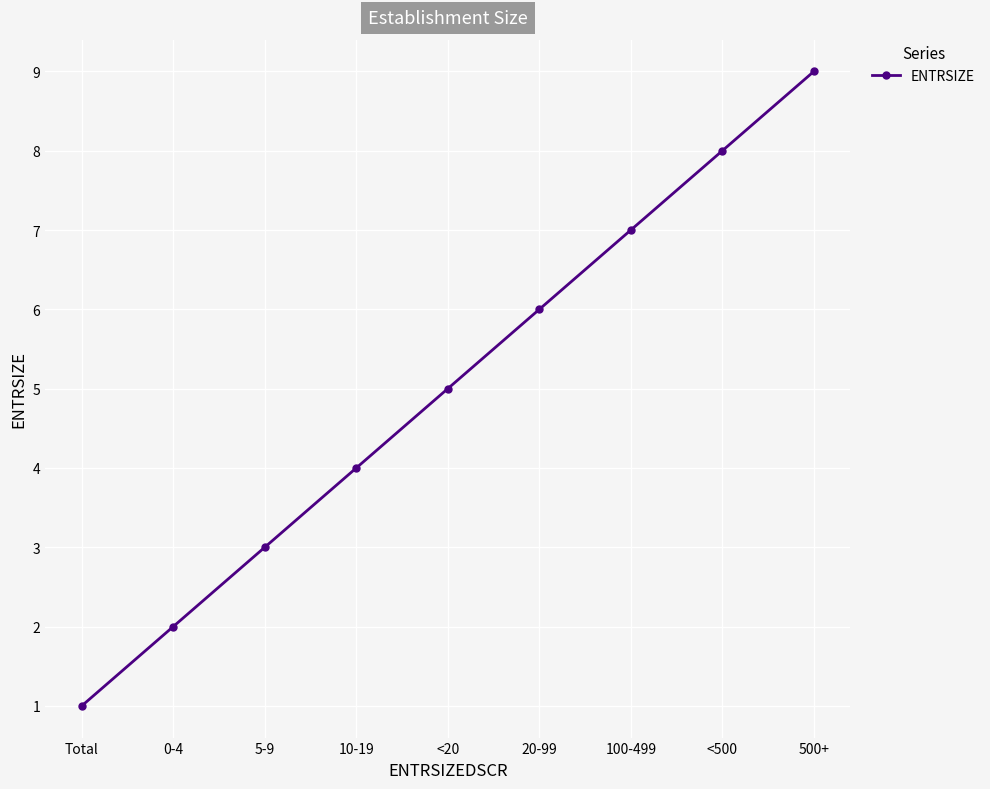

Read the value at 500+.

9